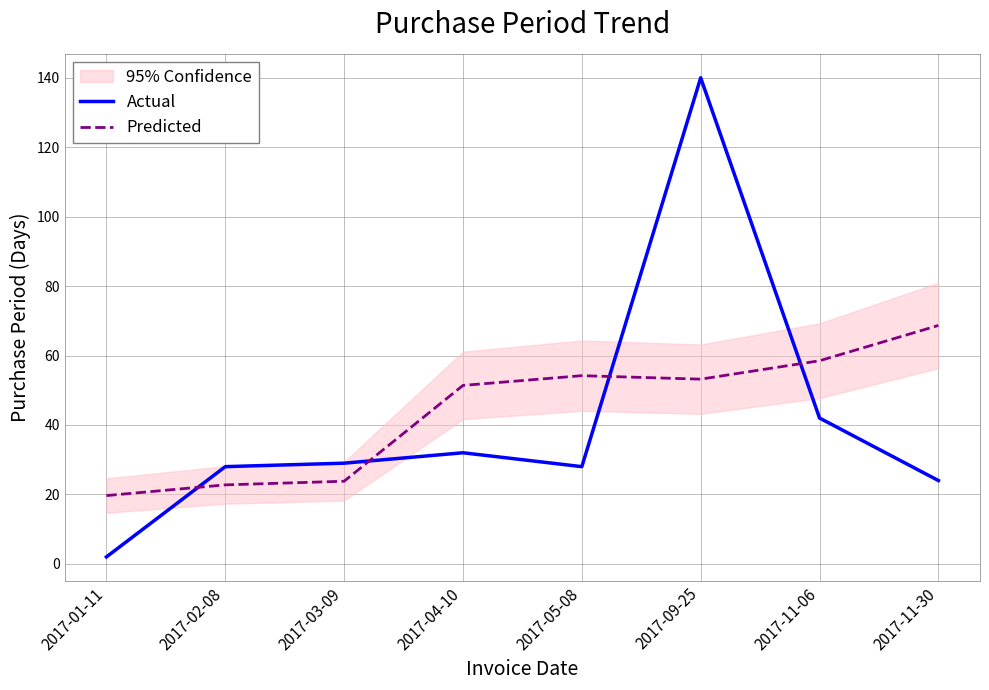

True or false: Predicted and Actual cross at least once.

True